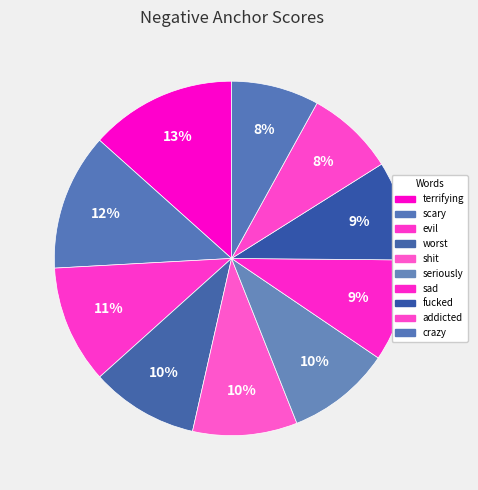

Count the number of slices in the pie.

10